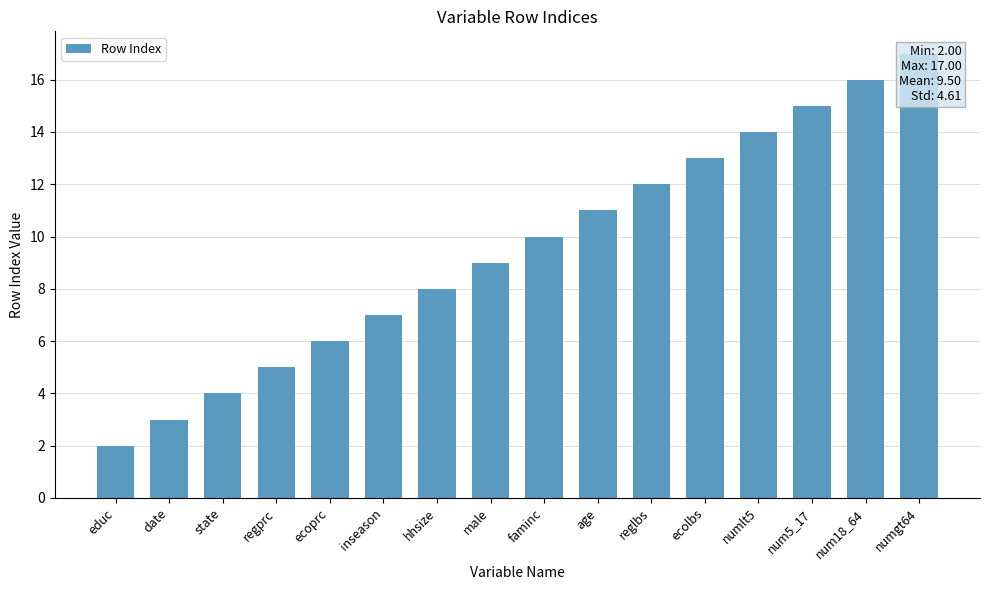

Between numlt5 and regprc, which is larger?

numlt5